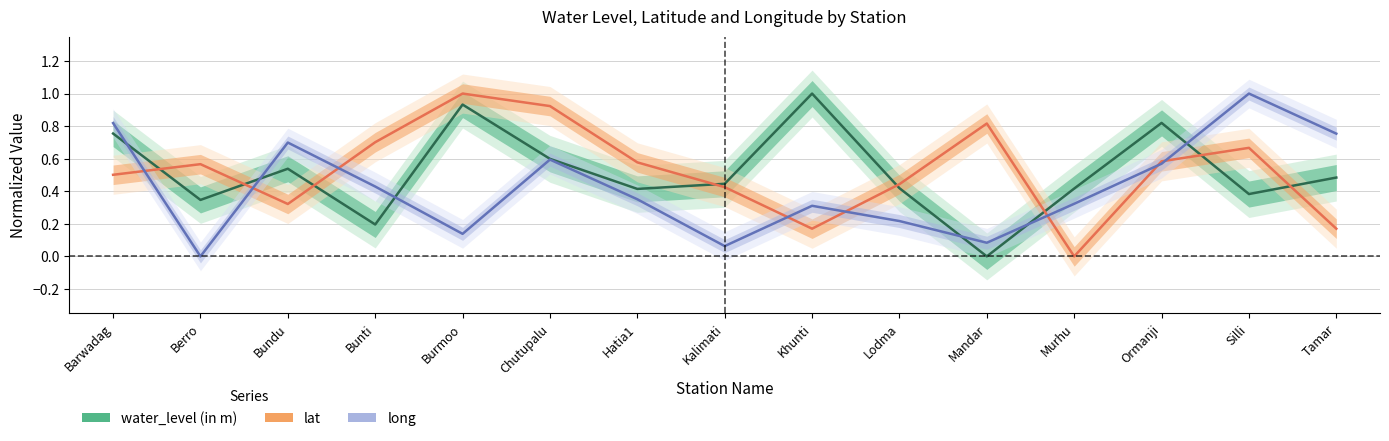

How many data points in lat are above 0?

14